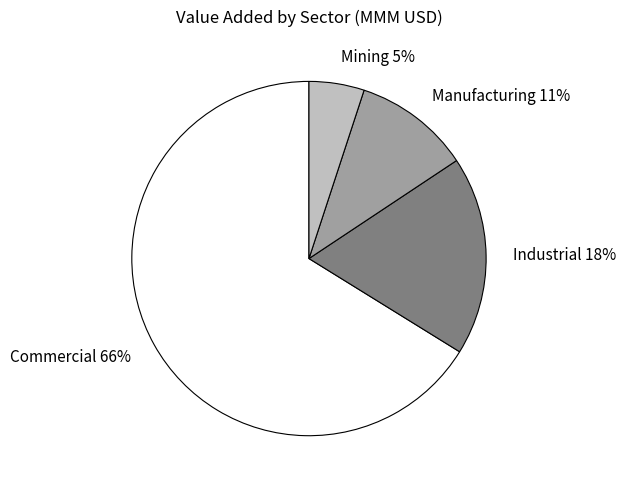

Is it true that Mining 5% is 1% of the pie?

False